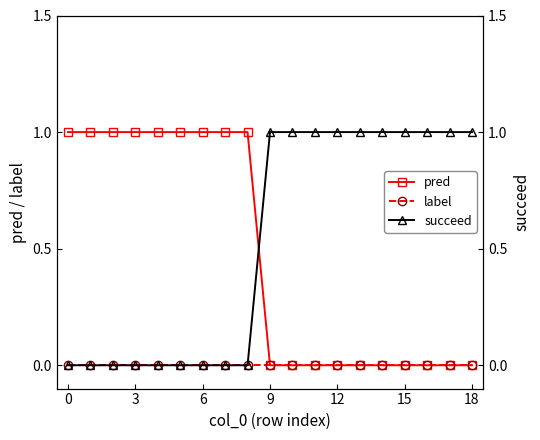

How many distinct data groups are displayed?

3